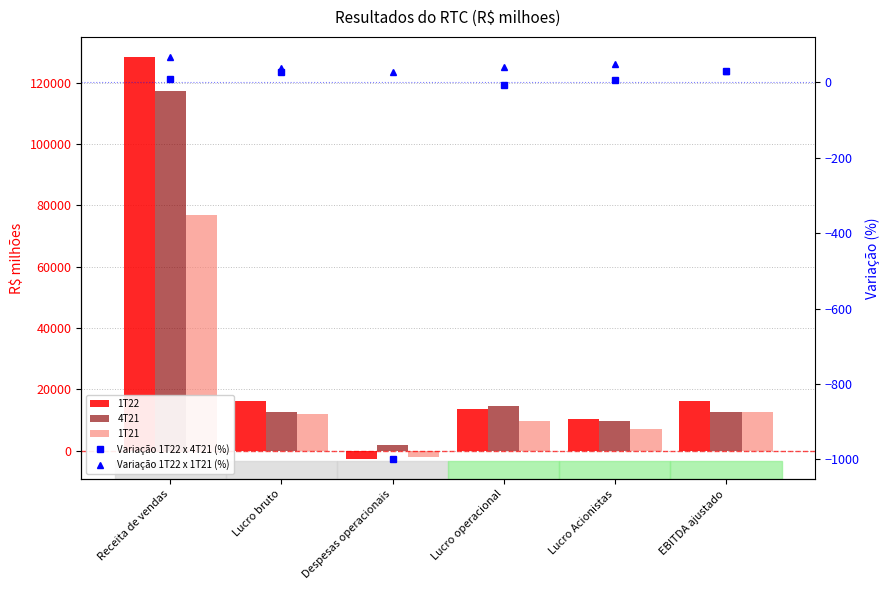

At which category does the chart reach its peak across all series?

Receita de vendas